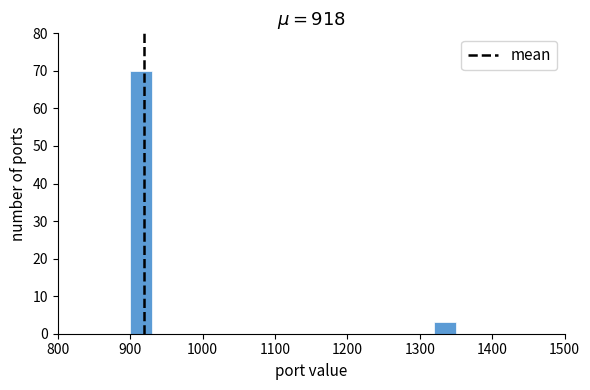

Around what value on the x-axis is the tallest bar? Give the approximate position of its centre, as read against the axis.

920